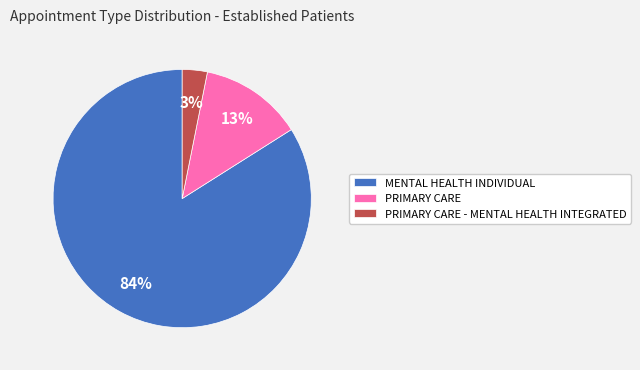

Is it true that PRIMARY CARE is 13% of the pie?

True